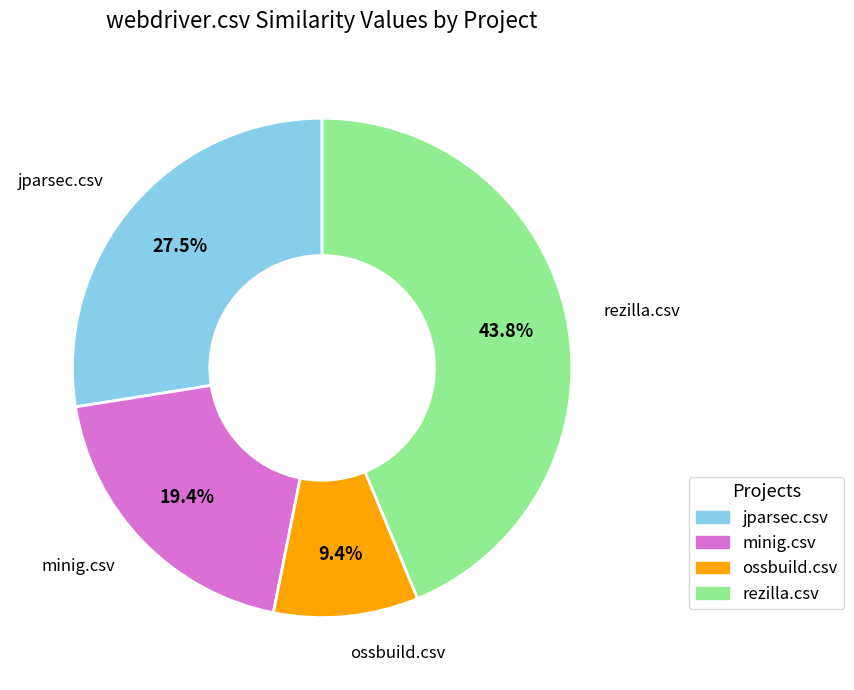

Which category has the smallest portion of the pie?

ossbuild.csv